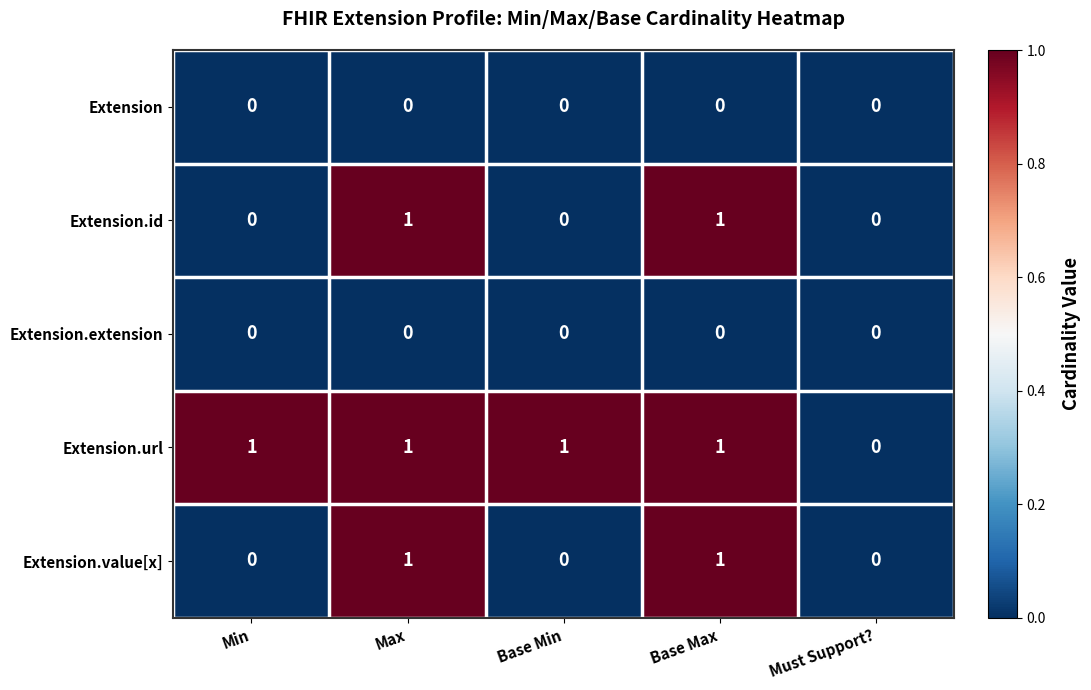

True or false: Extension.url has a value of 1 at Base Min.

True